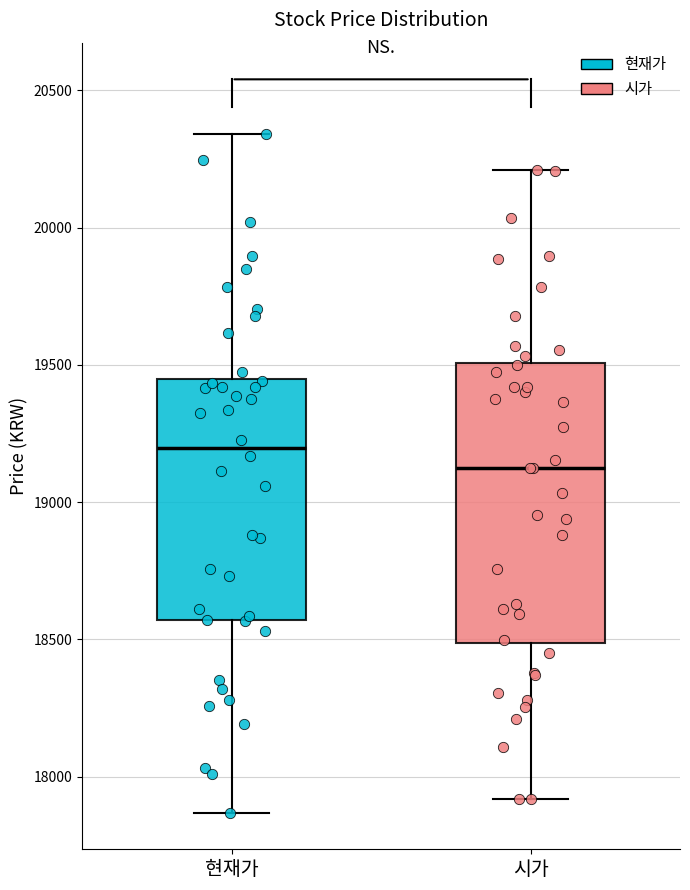

Where is the upper edge of the box for 현재가 on the y-axis? The values are not printed on the chart, so give them approximately, as read against the axis.

19450